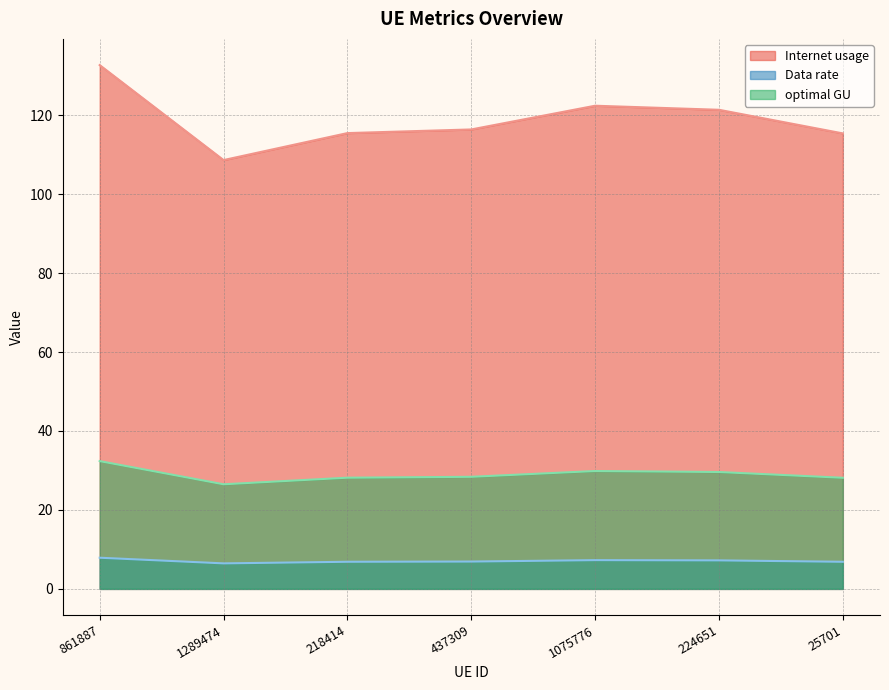

True or false: Internet usage and optimal GU intersect in this chart.

False